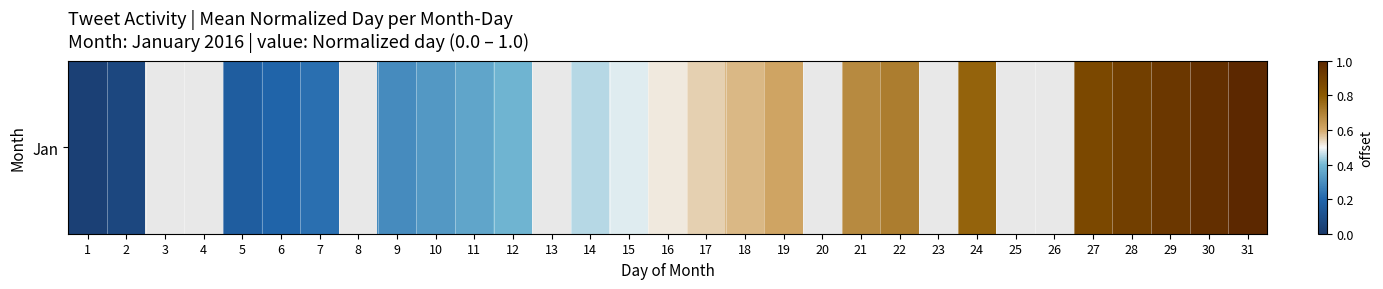

True or false: the data shows 0.5 at 16.

True